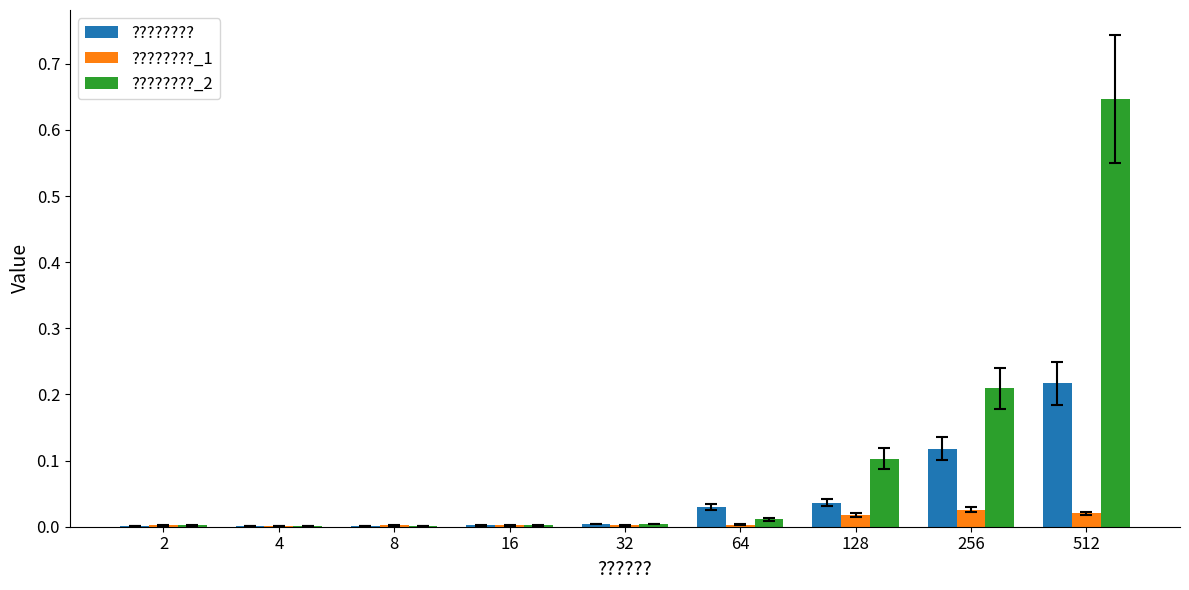

What are all the series names shown in the legend?

????????, ????????_1, ????????_2